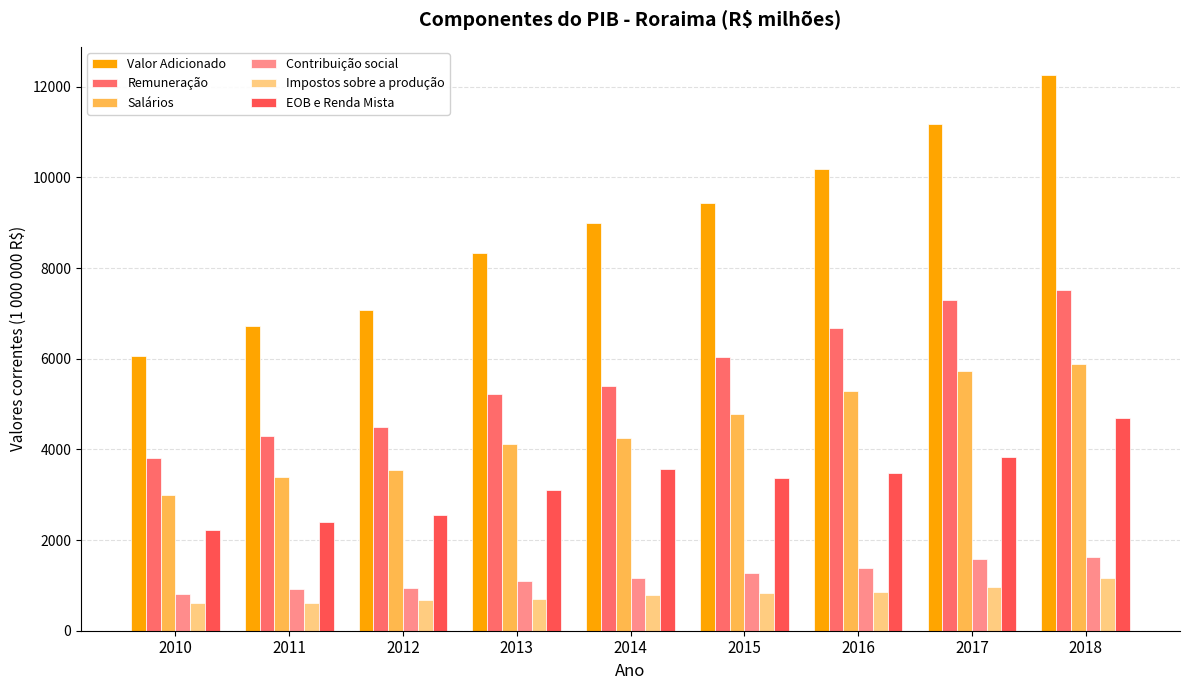

Which series has the largest total across all categories?

Valor Adicionado